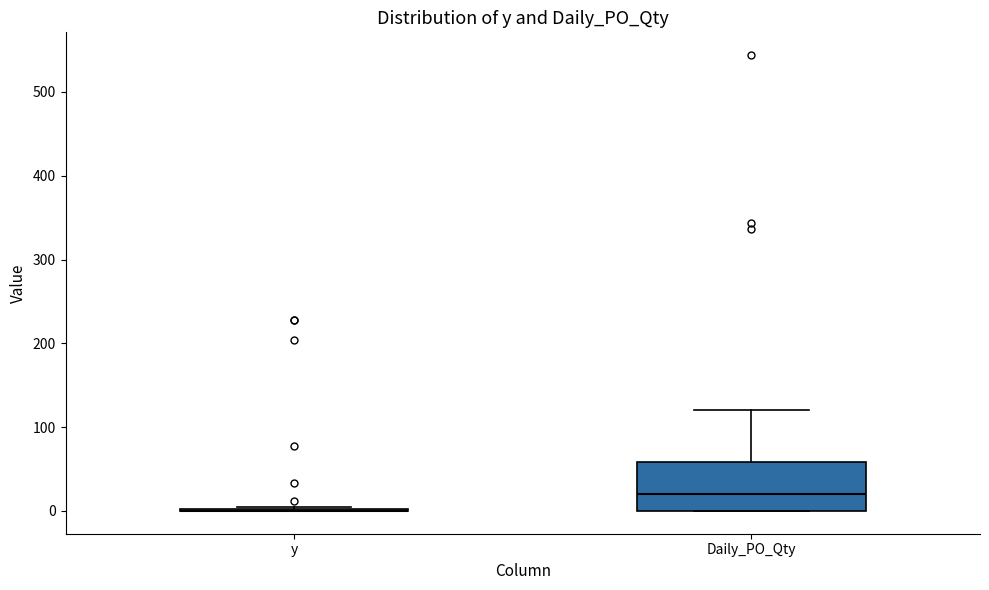

Reading left to right, read every box against the y-axis: the position of its median line, the range the box covers, and the ends of its whiskers. The values are not printed on the chart, so give them approximately, as read against the axis.

y: box collapsed to a line at 0, whiskers 0 to 10
Daily_PO_Qty: median 20, box 0 to 60, whiskers 0 to 120